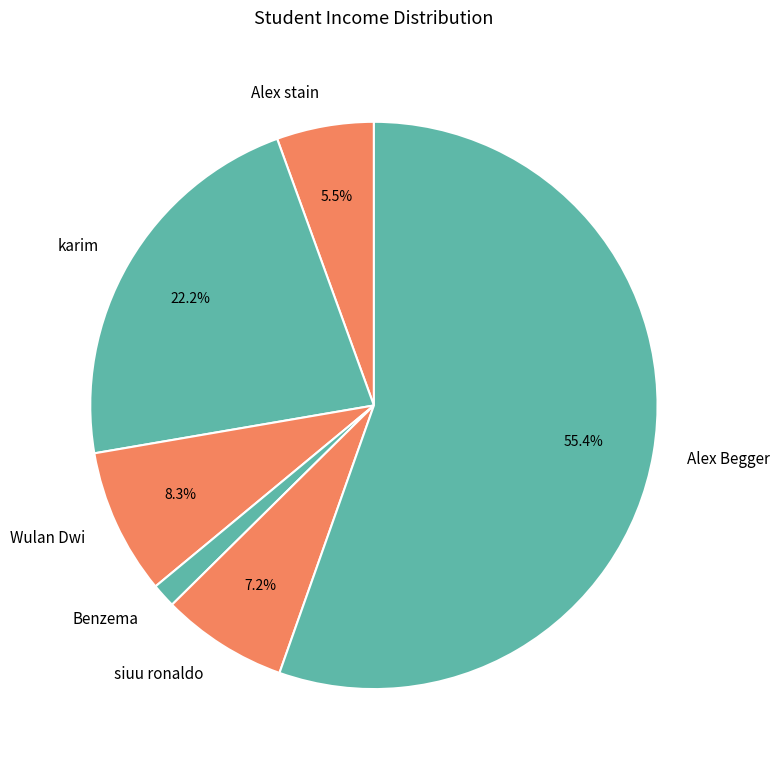

Which slice is the smallest?

Benzema